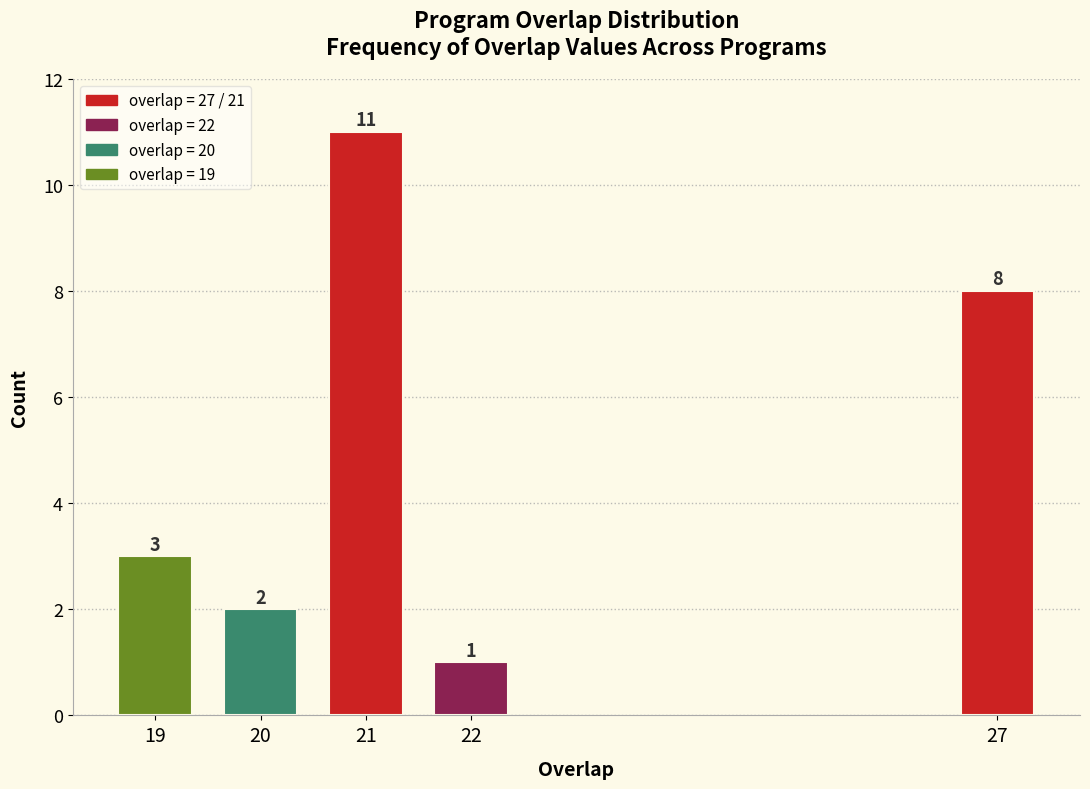

Reading left to right, transcribe all the data shown in this chart.

19=3	20=2	21=11	22=1	27=8